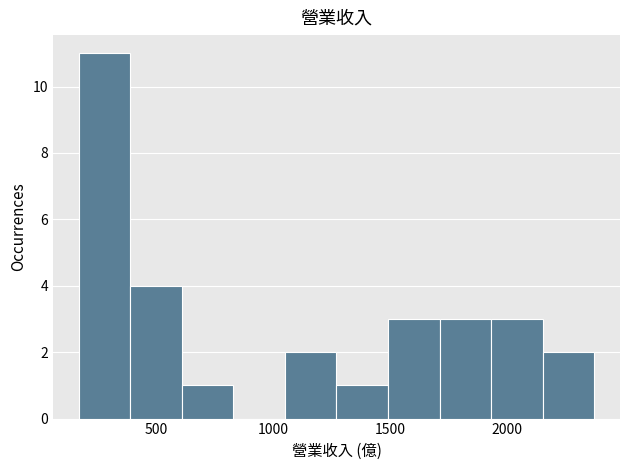

Reading left to right, list every bar in this chart as the range it spans on the x-axis followed by its height. Neither the bar edges nor the heights are printed on the chart, so give them approximately, as read against the axes.

150 to 400: 11
400 to 600: 4
600 to 850: 1
850 to 1050: 0
1050 to 1250: 2
1250 to 1500: 1
1500 to 1700: 3
1700 to 1950: 3
1950 to 2150: 3
2150 to 2350: 2